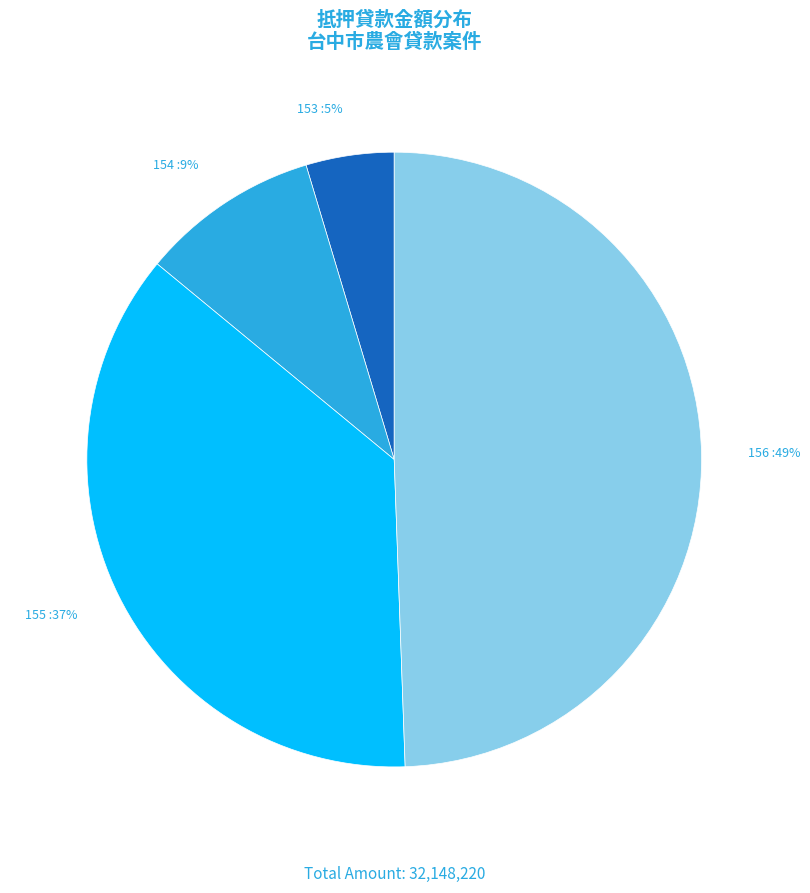

Is the sum of 155 and 156 greater than half?

Yes